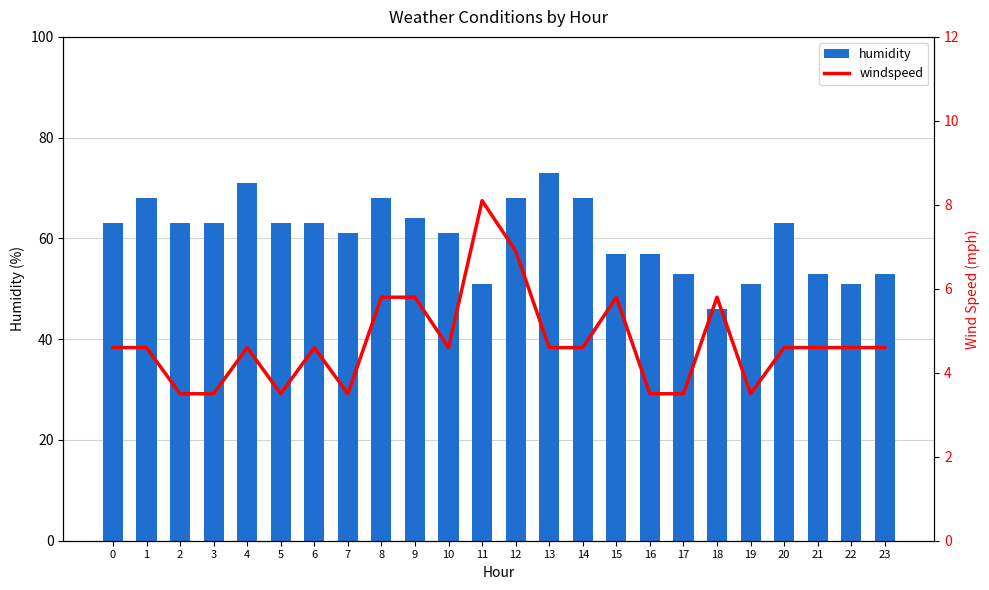

At which label does windspeed reach its minimum?

2